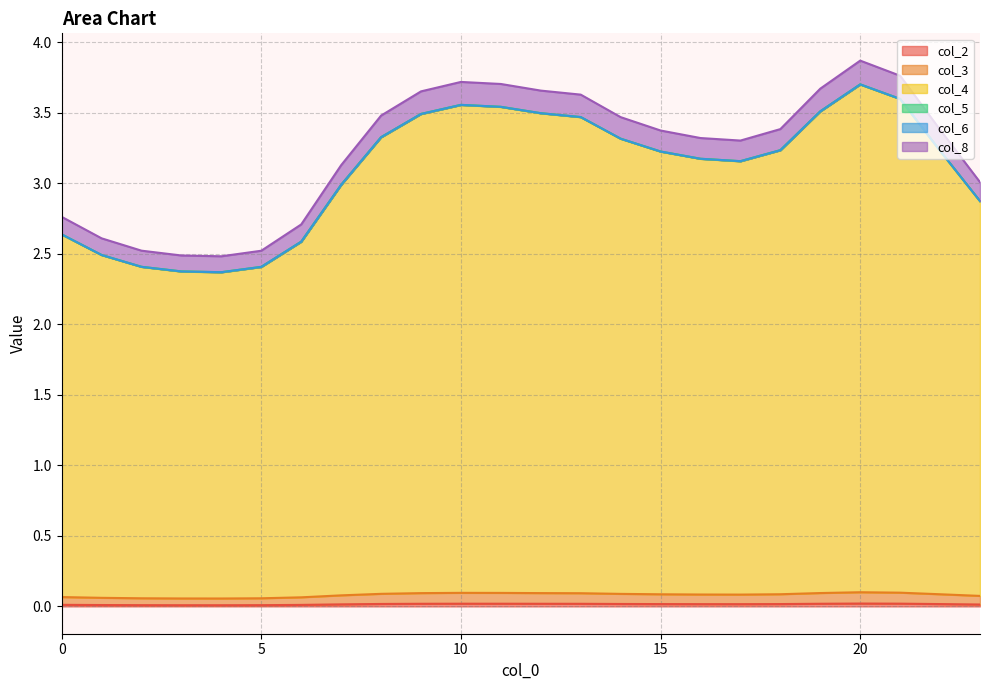

The col_5 series shows 5.4 at 19. True or false?

False